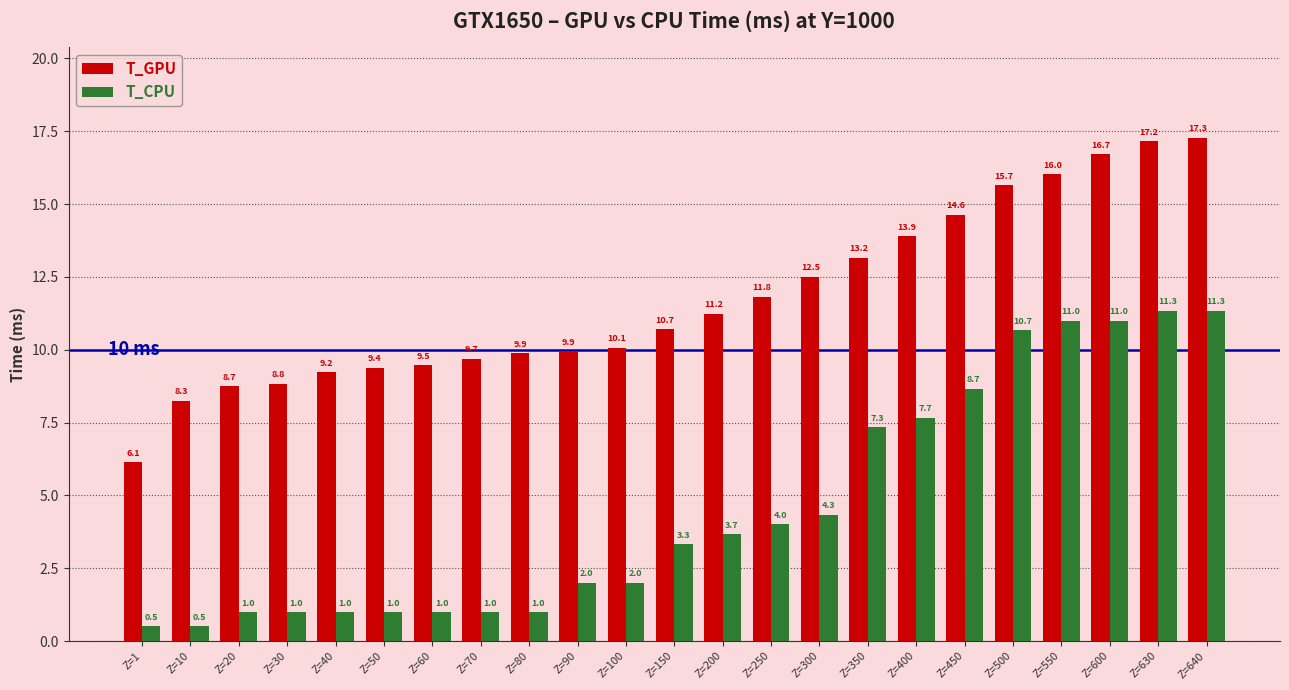

What are all the series names shown in the legend?

T_GPU, T_CPU